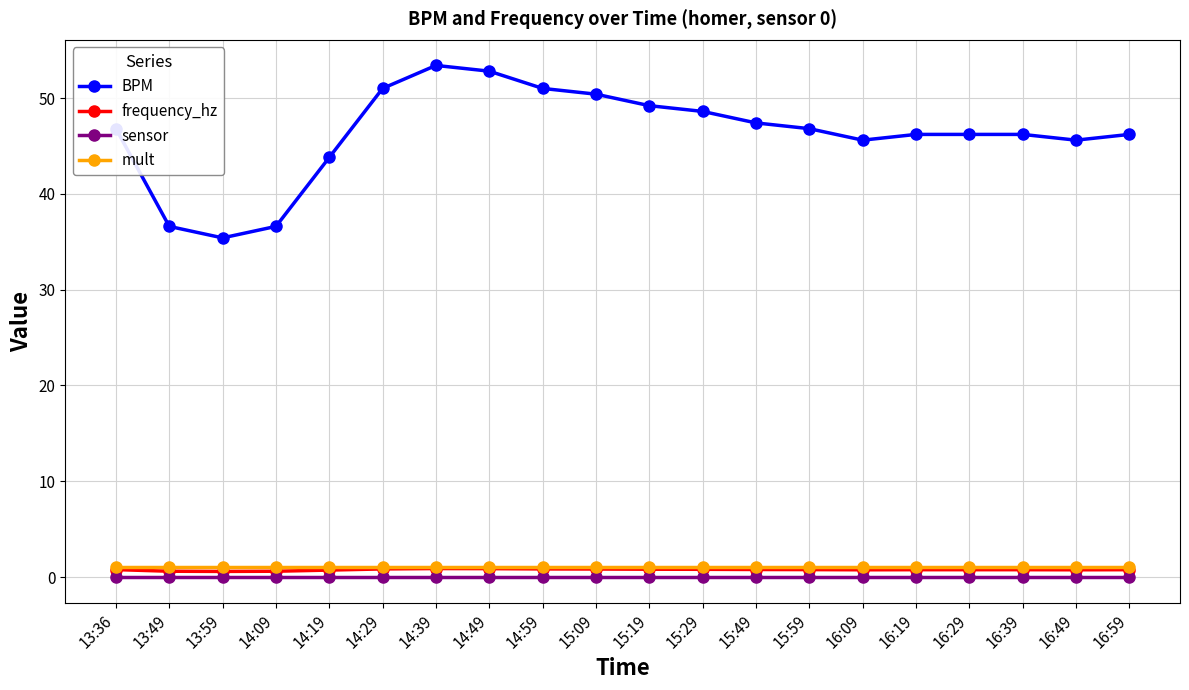

Is it true that BPM equals 19.0 at 14:39?

False